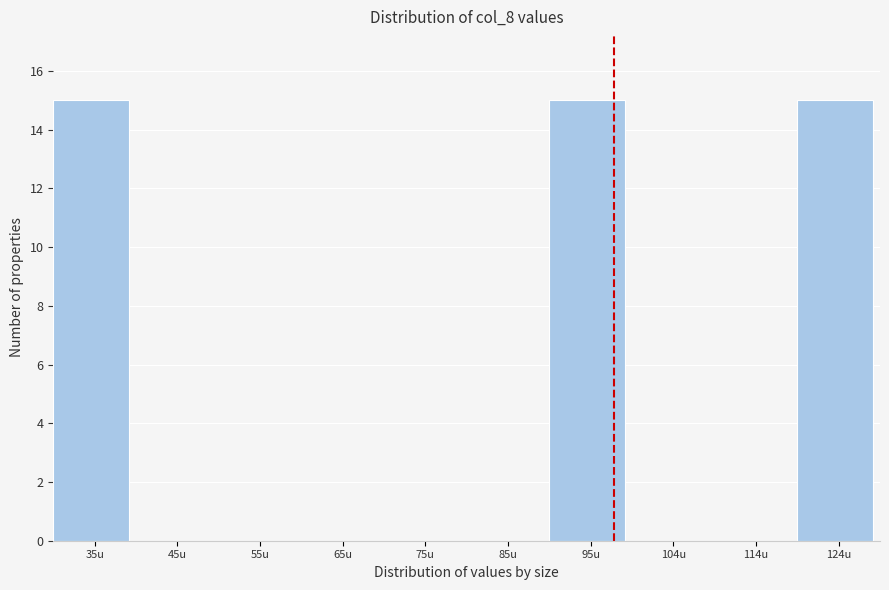

Reading left to right, transcribe all the data shown in this chart.

35u=15	45u=0	55u=0	65u=0	75u=0	85u=0	95u=15	104u=0	114u=0	124u=15